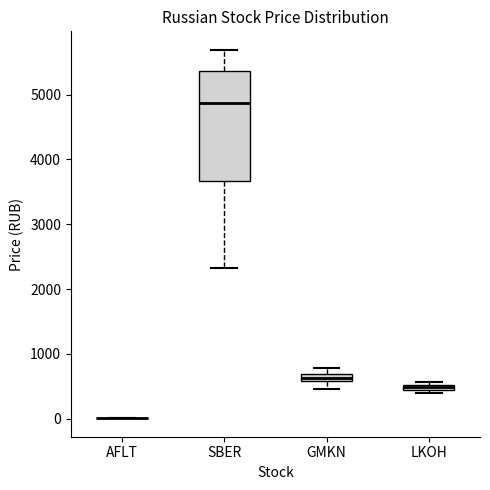

Which box is the tallest, from its lower edge to its upper edge?

SBER